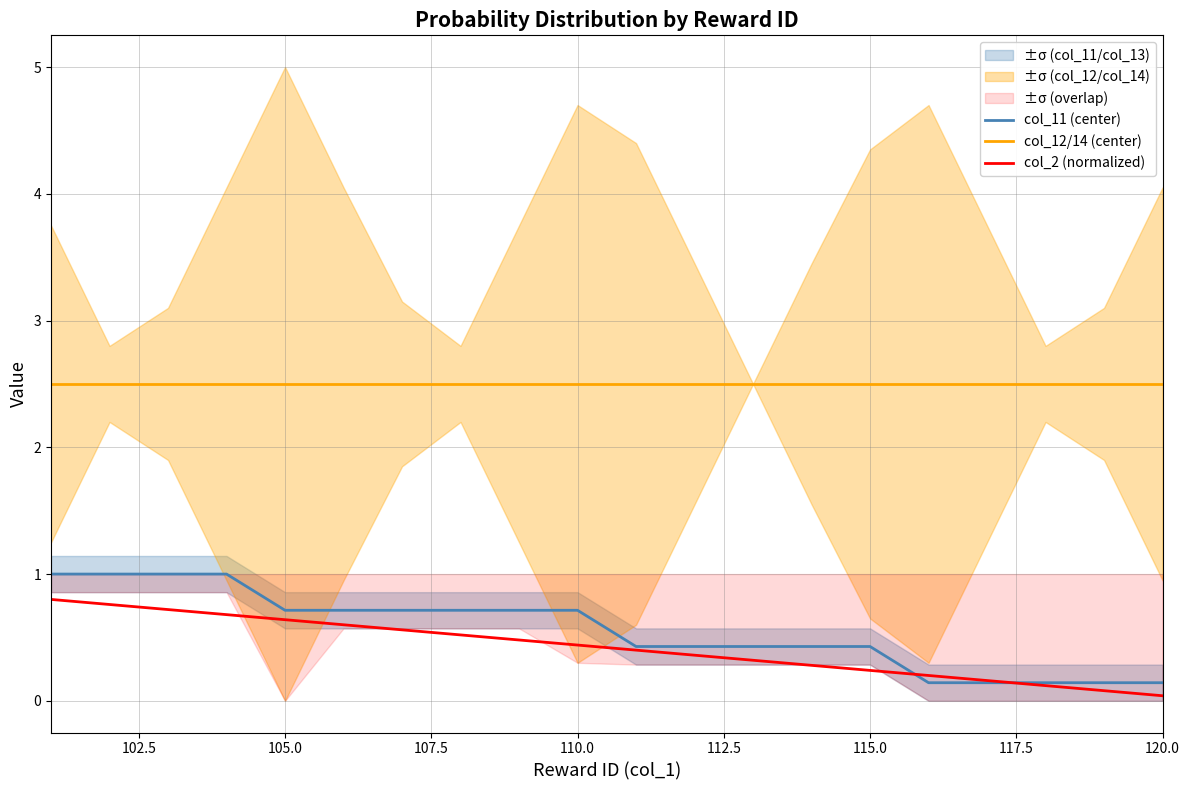

After their last crossing, which series has the higher values: col_11 (center) or col_2 (normalized)?

col_11 (center)